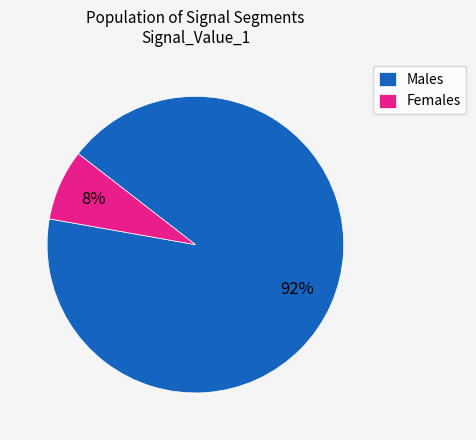

How many slices are in this pie chart?

2